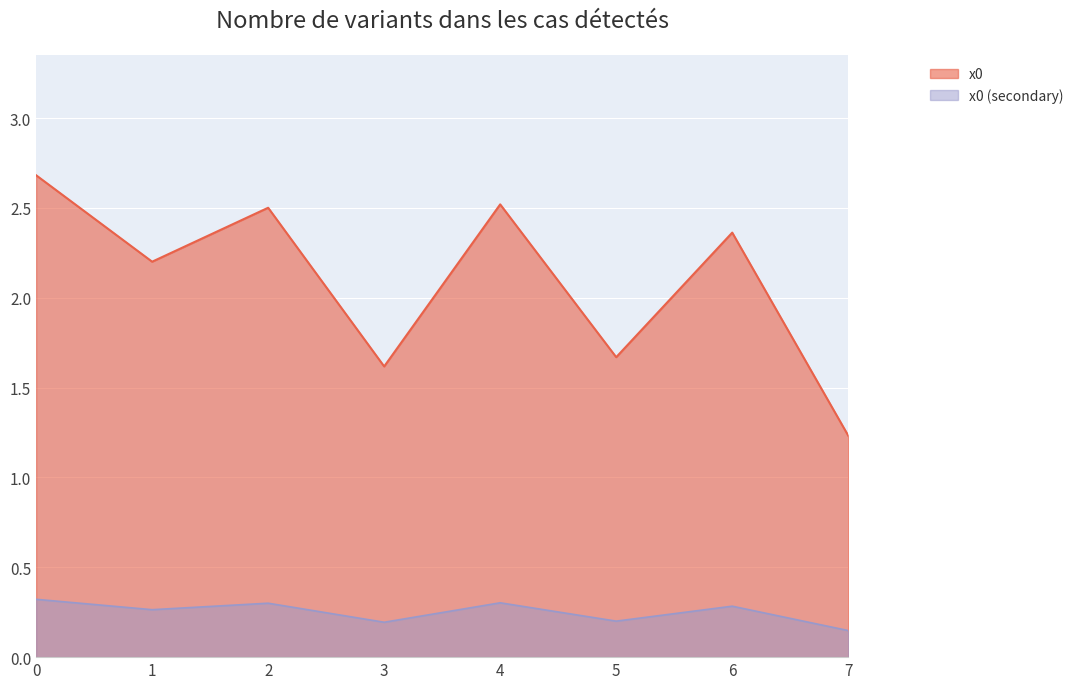

True or false: the data shows 1.2 at 7.

True